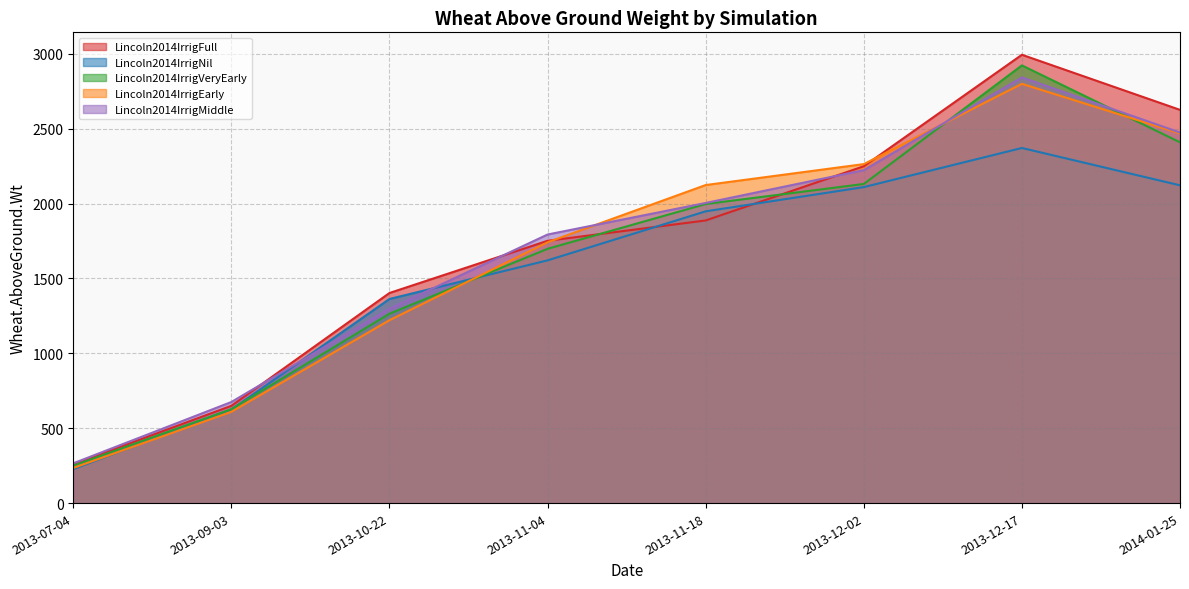

What is the value of the Lincoln2014IrrigFull point at the 8th from the left?

2625.5